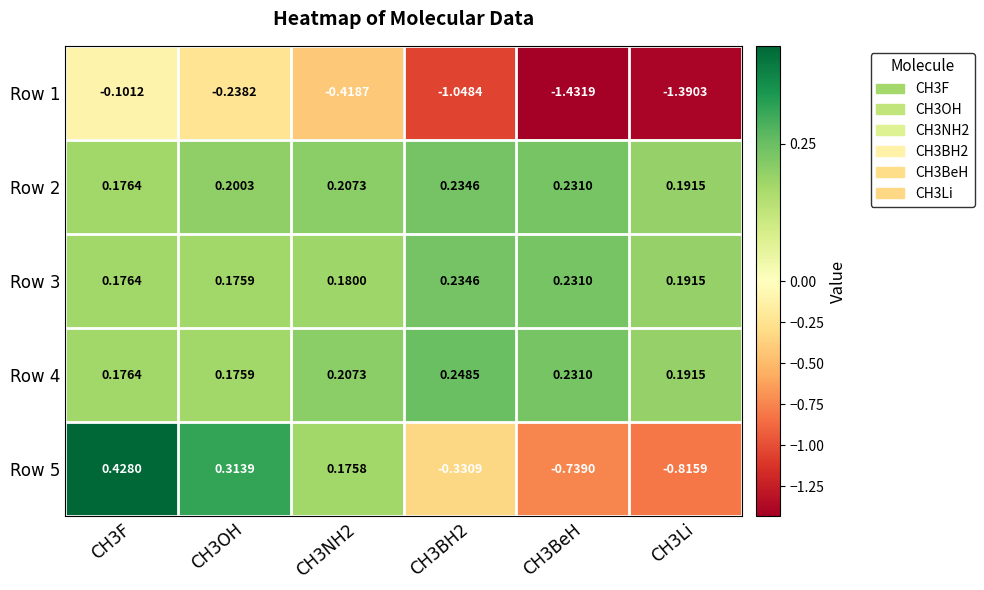

Reading left to right, transcribe all the data shown in this chart.

Row 1: CH3F=-0.1	CH3OH=-0.2	CH3NH2=-0.4	CH3BH2=-1.0	CH3BeH=-1.4	CH3Li=-1.4
Row 2: CH3F=0.2	CH3OH=0.2	CH3NH2=0.2	CH3BH2=0.2	CH3BeH=0.2	CH3Li=0.2
Row 3: CH3F=0.2	CH3OH=0.2	CH3NH2=0.2	CH3BH2=0.2	CH3BeH=0.2	CH3Li=0.2
Row 4: CH3F=0.2	CH3OH=0.2	CH3NH2=0.2	CH3BH2=0.2	CH3BeH=0.2	CH3Li=0.2
Row 5: CH3F=0.4	CH3OH=0.3	CH3NH2=0.2	CH3BH2=-0.3	CH3BeH=-0.7	CH3Li=-0.8